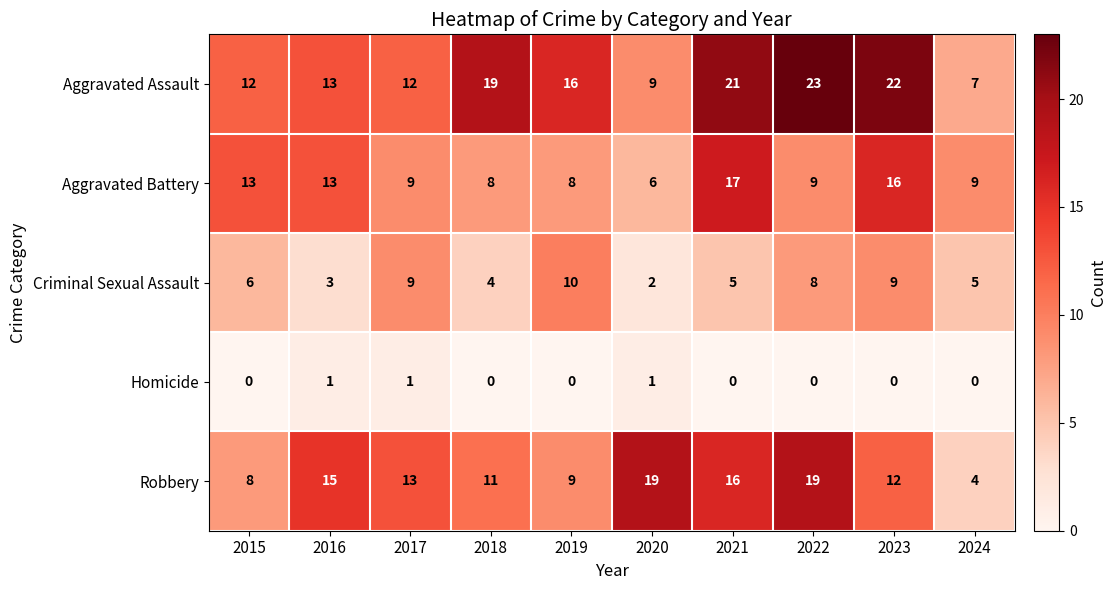

What is the greatest value displayed?

23